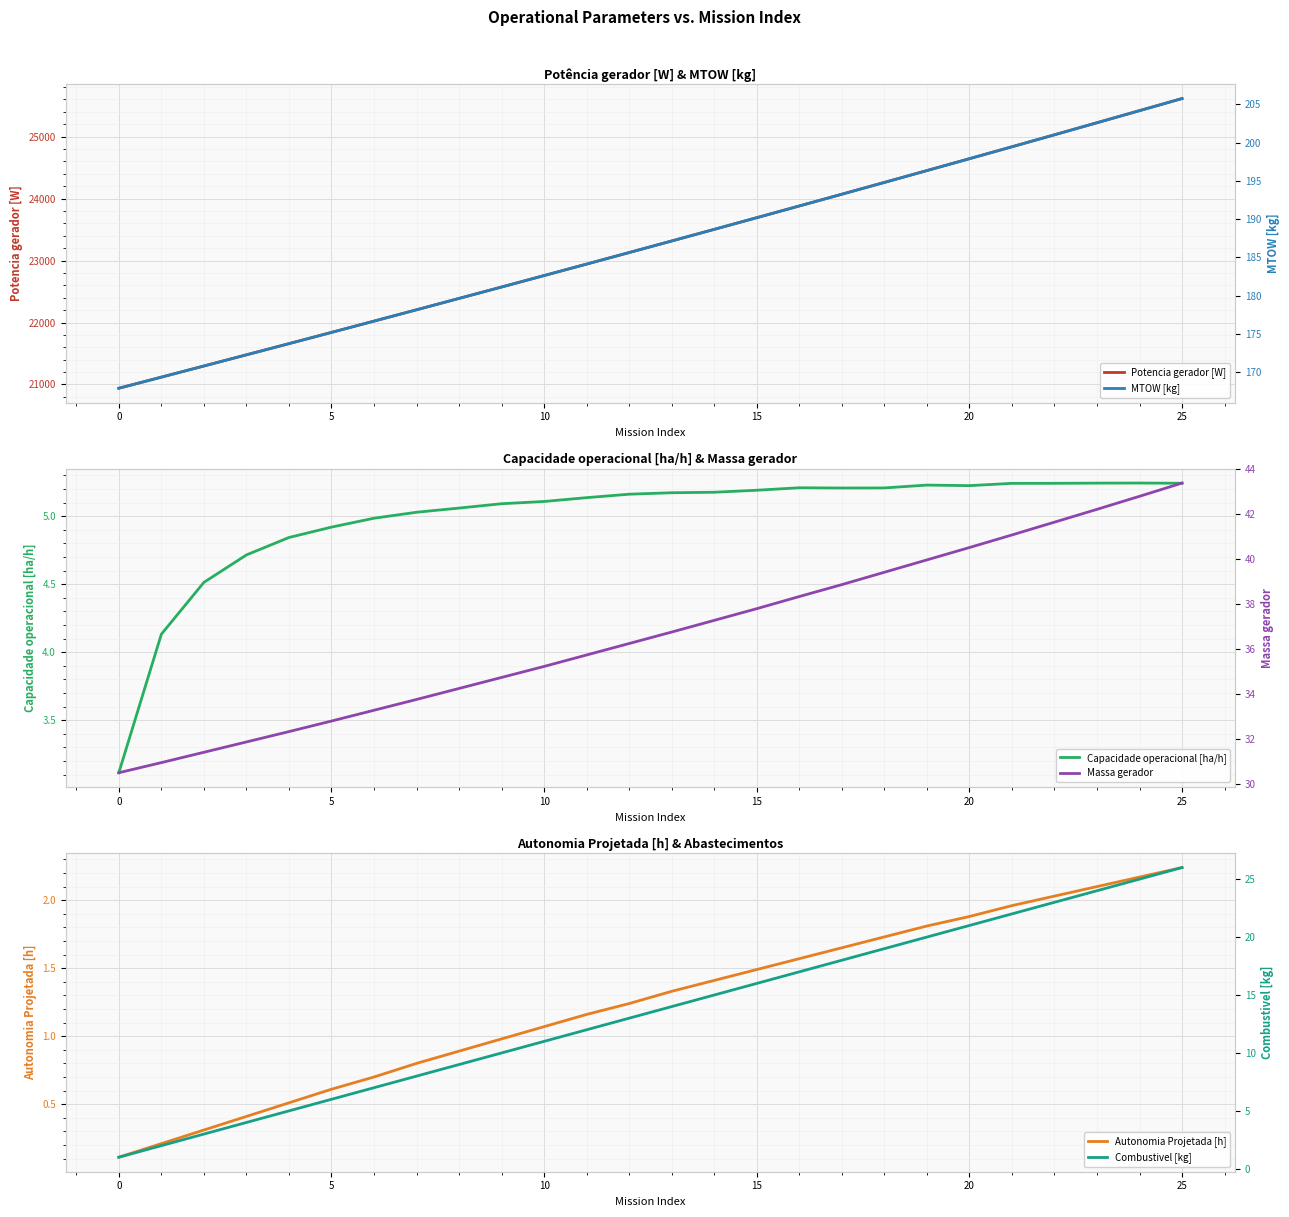

Between 8 and 9, which series saw the biggest shift?

Potencia gerador [W]